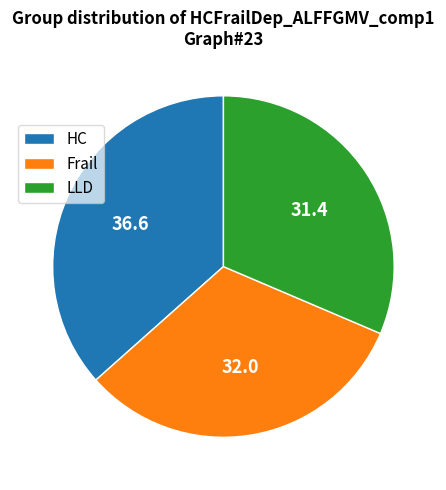

How many segments does this pie chart have?

3